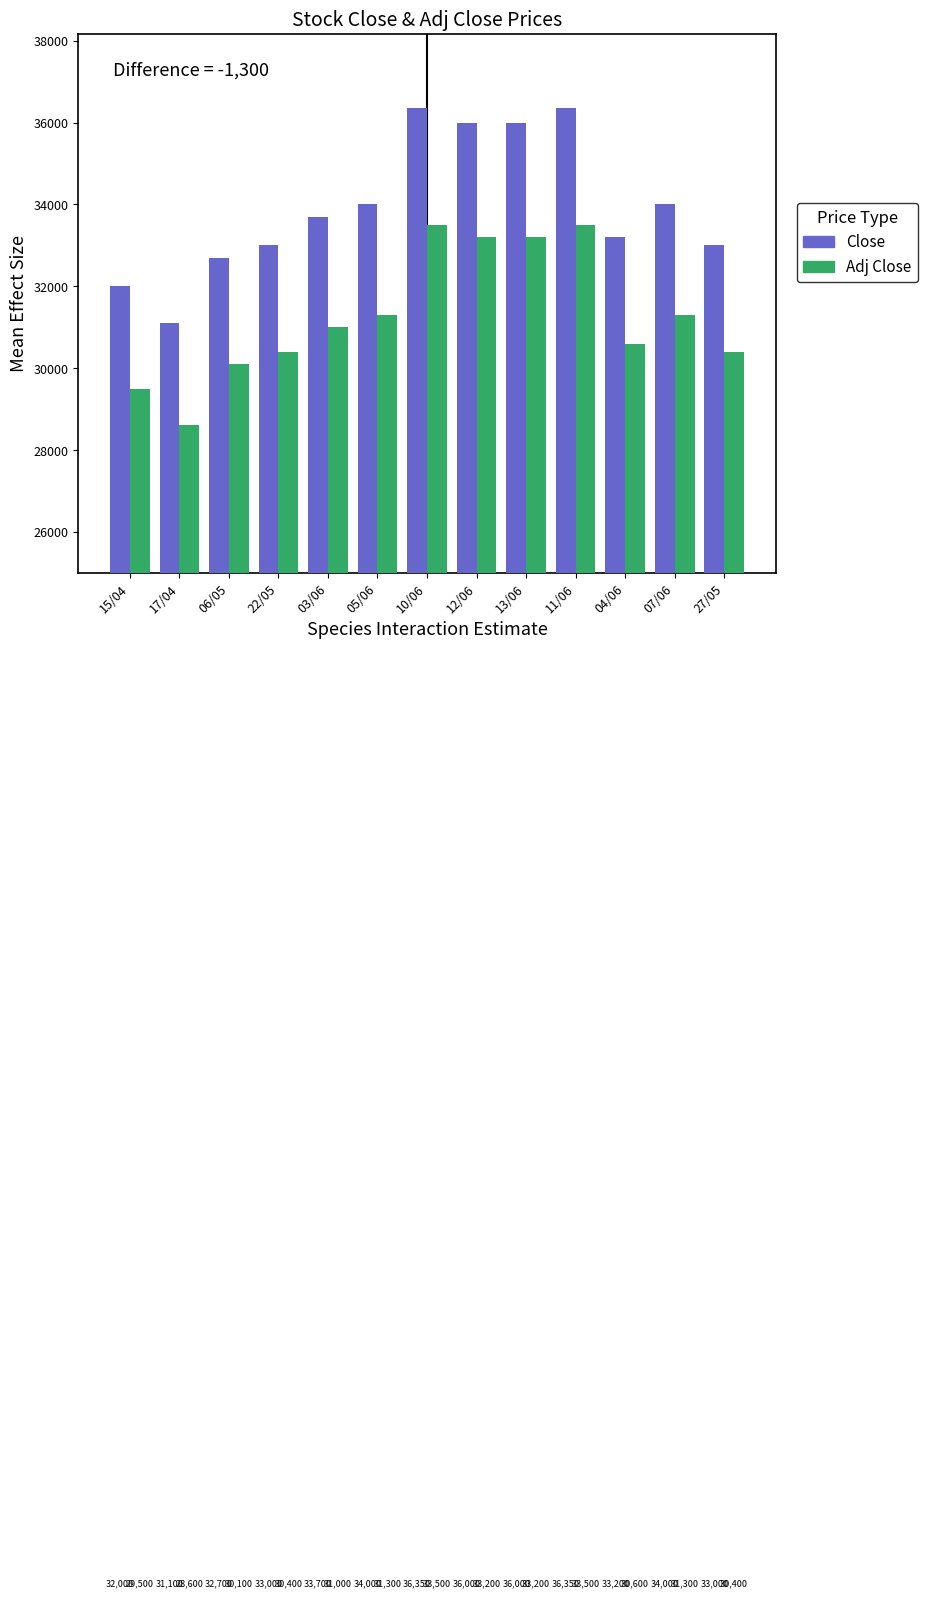

What is the sum of the Adj Close values at 13/06 and 15/04?

62700